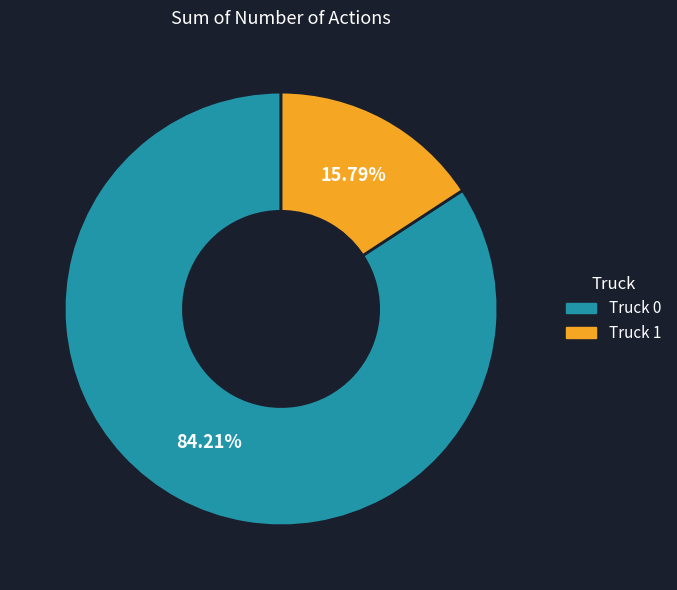

Which slice is the smallest?

Truck 1